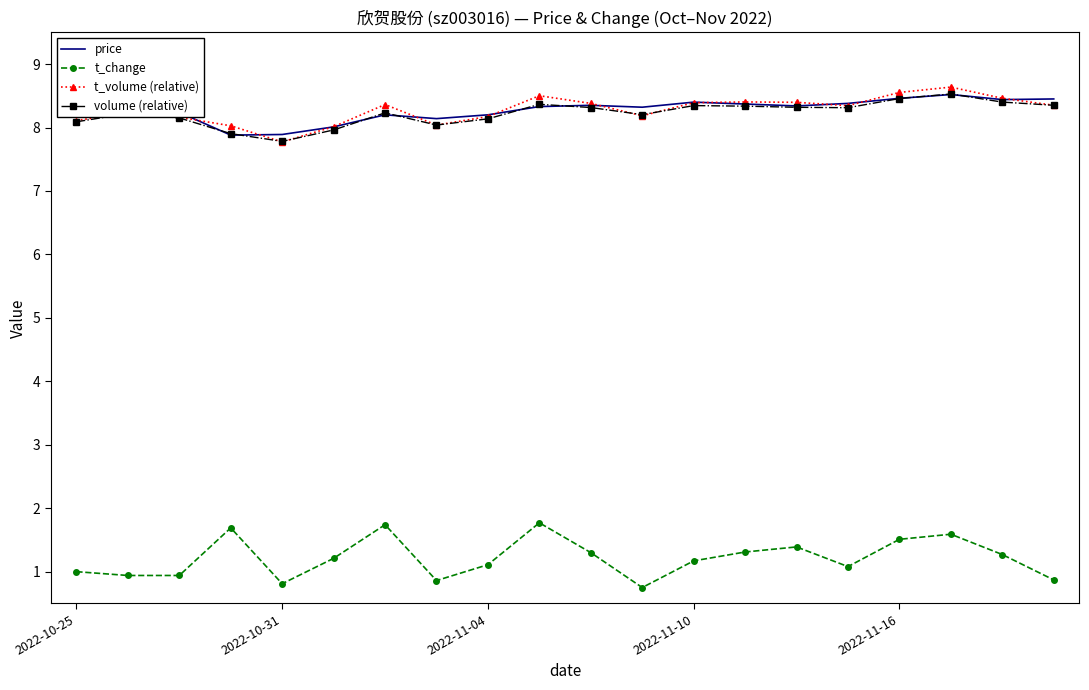

What is the smallest value displayed?

0.8